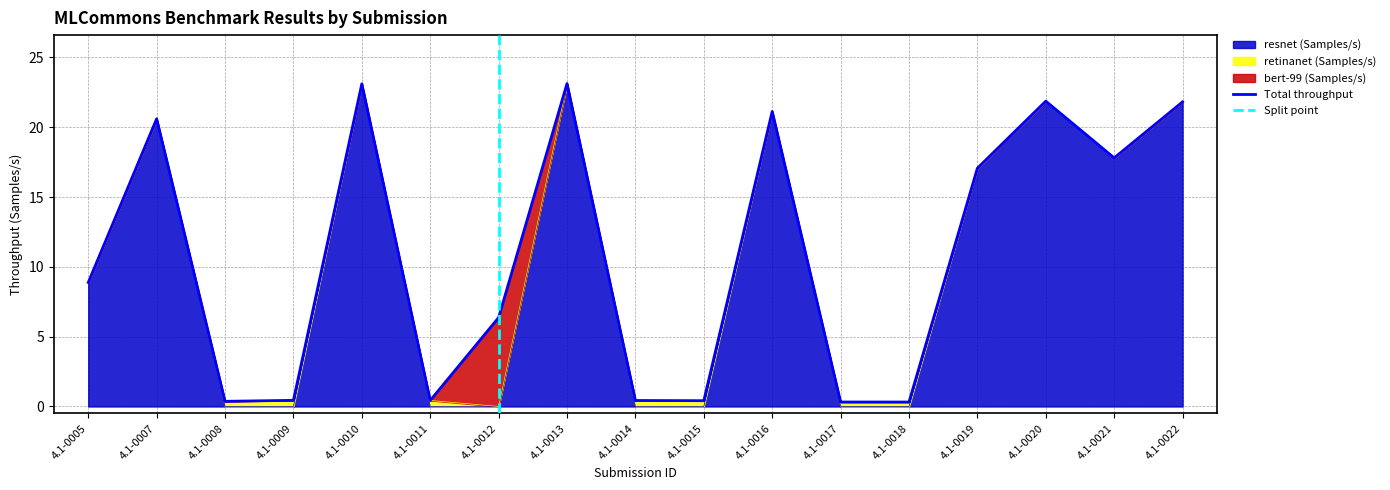

Where is retinanet (Samples/s) nearest to the value 0?

4.1-0005